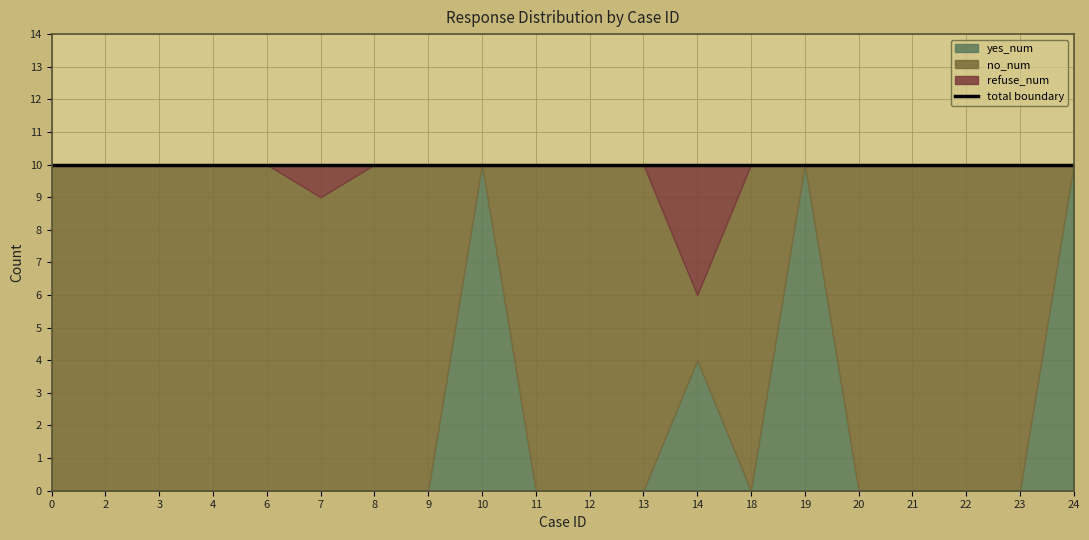

At which label is yes_num closest to 5?

14